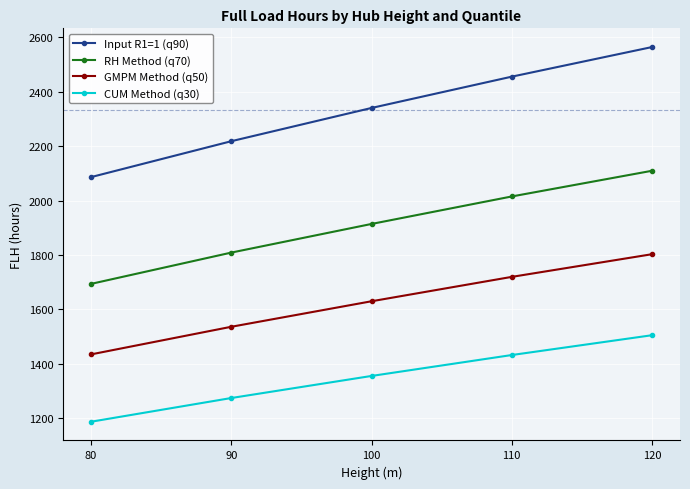

True or false: GMPM Method (q50) has a value of 783.5 at 100.

False